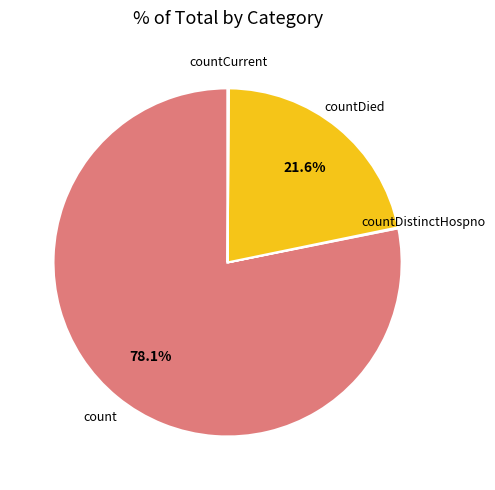

To the nearest percent, what is the difference between the largest and smallest slice percentages?

78%